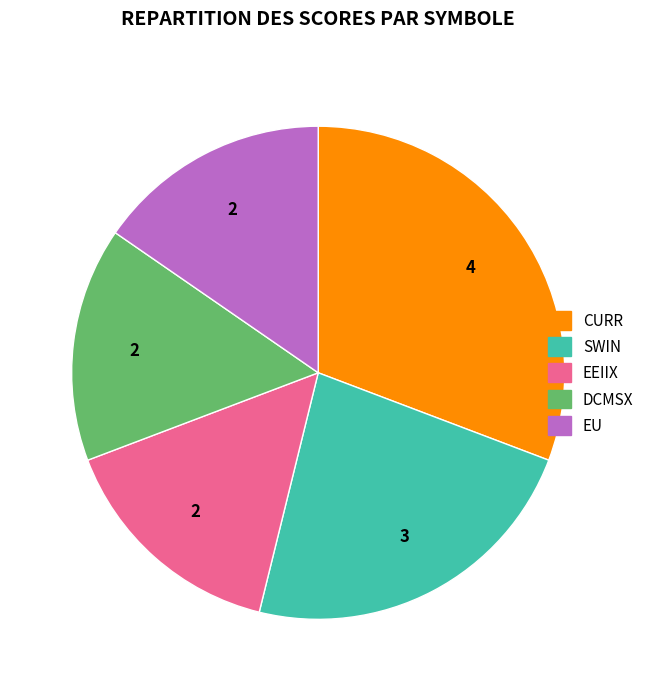

Which category has the biggest portion of the pie?

CURR